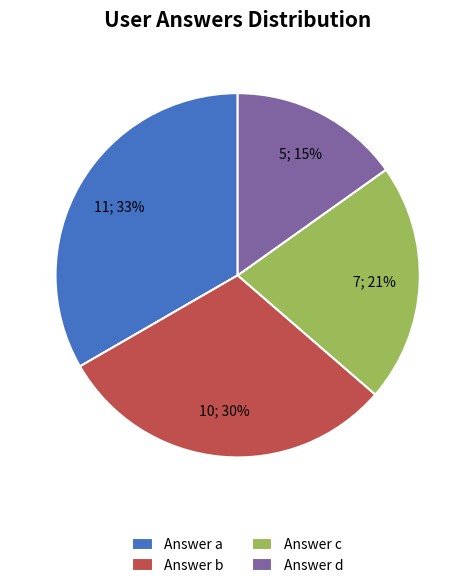

What percentage is the Answer b slice, to the nearest percent?

30%